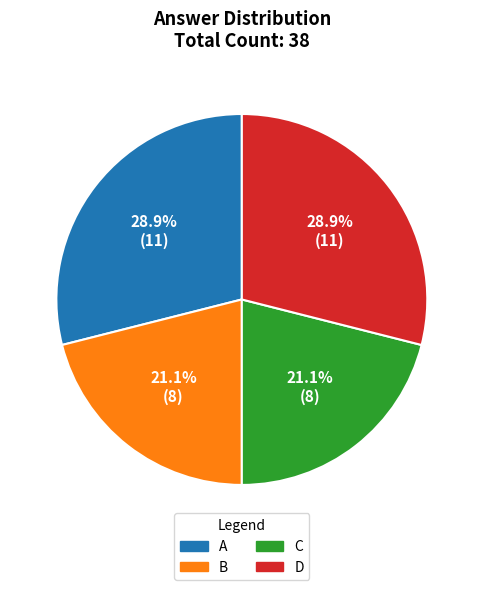

What is the total percentage of D and C?

50.0%